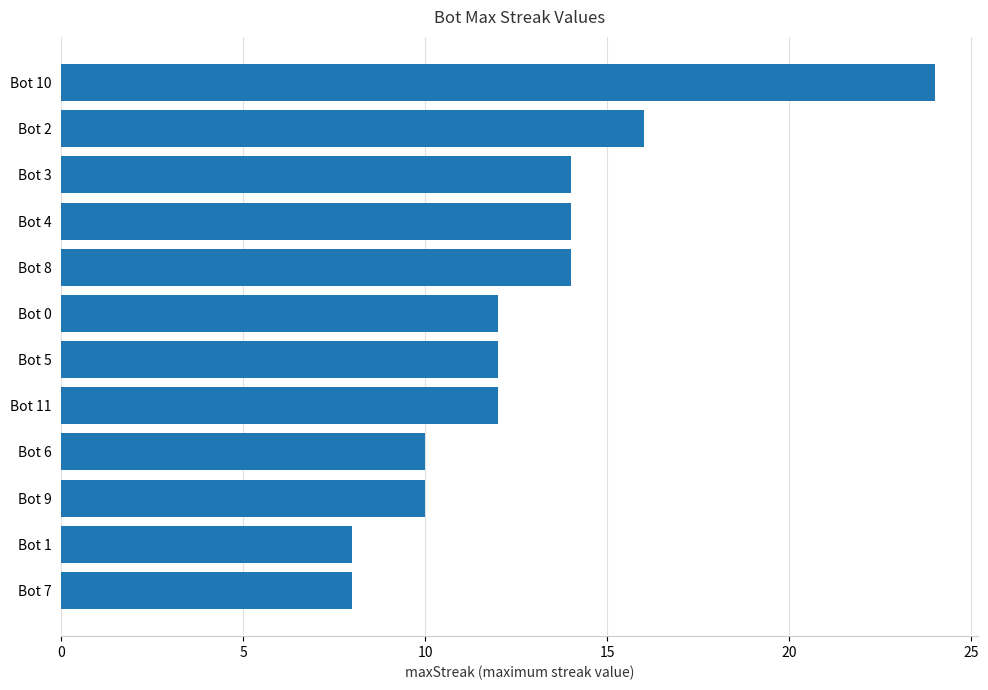

What is the difference between the maximum and second lowest values?

16